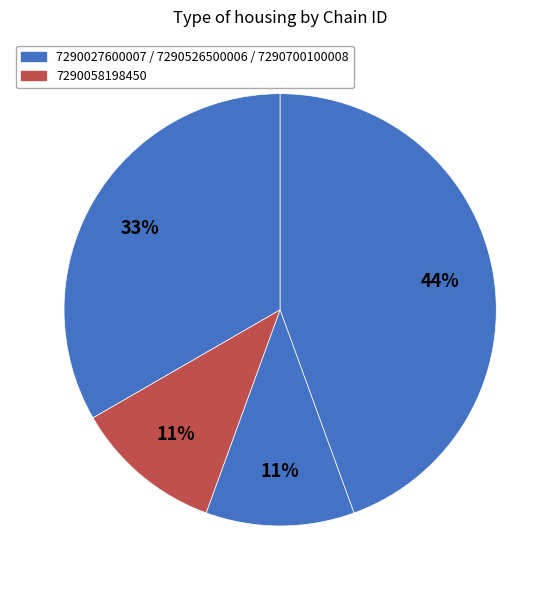

To the nearest percent, what is the average slice percentage?

25%